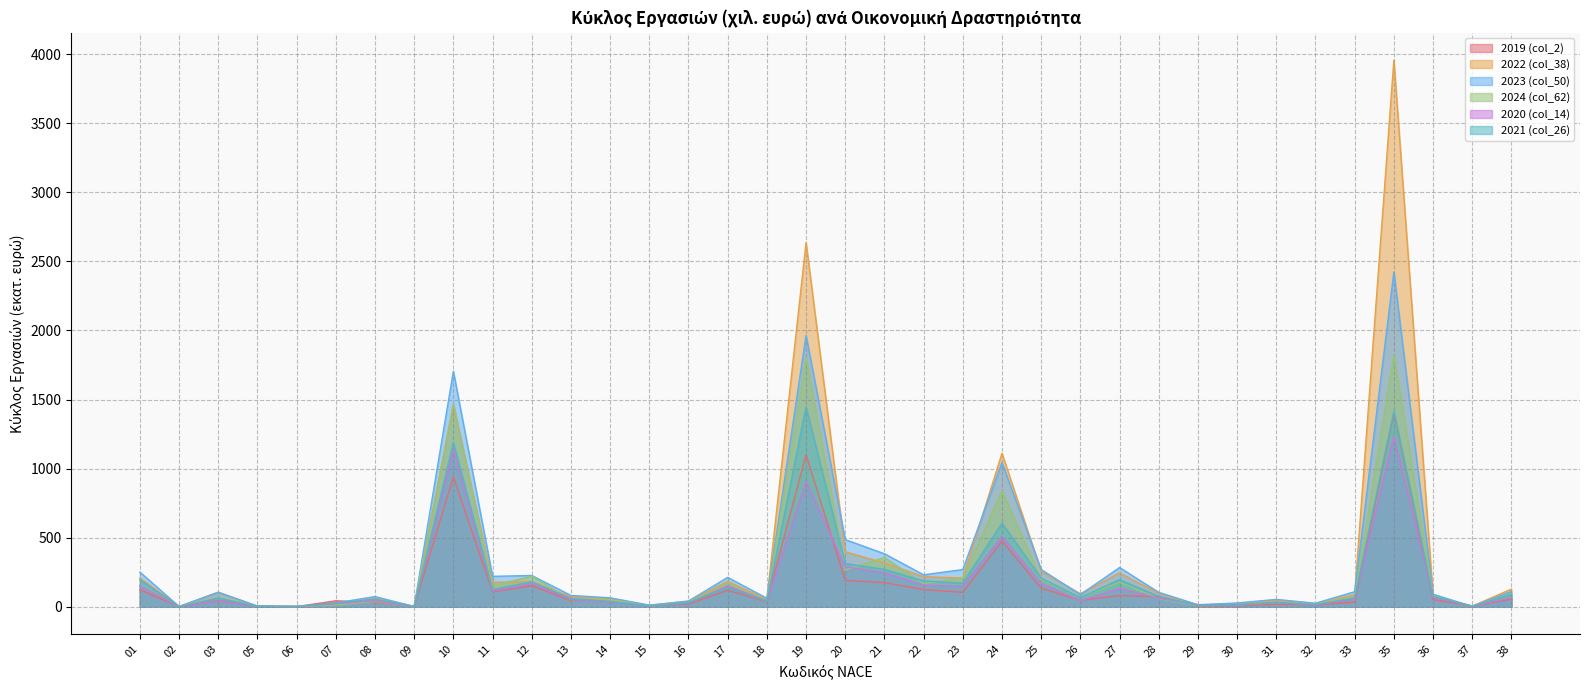

Reading left to right, transcribe all the data shown in this chart.

2019 (col_2): 122.3	0.3	43.5	2.7	0.2	42.0	31.7	0.6	939.8	106.8	150.7	43.4	51.9	6.0	18.7	117.6	35.4	1100.1	189.9	173.7	123.7	103.4	475.5	134.4	45.4	79.4	71.7	4.6	6.5	17.3	12.6	32.4	1404.8	51.6	3.0	54.6
2022 (col_38): 208.0	0.7	104.9	2.6	0.6	17.4	59.6	2.4	1461.1	176.3	180.5	71.4	54.0	9.4	38.9	183.0	51.4	2637.5	397.6	316.0	217.0	207.0	1110.4	256.5	92.8	244.9	95.9	12.1	19.5	43.8	20.2	86.4	3958.1	77.6	3.6	127.0
2023 (col_50): 250.2	0.8	103.4	4.3	0.0	26.5	72.8	0.6	1704.6	219.4	225.5	80.7	63.8	10.8	40.2	211.7	60.3	1963.7	485.3	382.8	230.3	268.5	1043.4	268.6	87.1	283.2	103.2	13.7	26.3	52.4	24.5	108.1	2423.3	89.8	1.9	109.9
2024 (col_62): 152.6	1.1	67.1	2.2	1.9	11.7	37.4	0.6	1468.2	152.6	219.8	50.9	50.6	4.6	30.1	170.5	44.0	1802.8	265.8	355.6	166.5	204.4	839.2	197.2	66.3	176.5	58.7	7.0	12.6	27.9	16.1	72.5	1823.3	77.0	1.0	93.9
2020 (col_14): 149.8	0.7	41.4	2.9	1.3	20.6	42.8	0.4	1134.8	112.7	165.0	51.8	31.0	6.0	24.7	150.0	41.2	906.7	288.9	244.4	155.5	146.6	509.3	168.3	41.9	131.3	61.6	13.1	10.6	28.8	11.3	55.3	1233.7	67.1	3.4	63.7
2021 (col_26): 195.2	0.4	61.1	2.7	1.1	24.9	54.0	0.3	1187.1	123.1	179.7	58.3	36.5	5.2	28.6	136.5	38.9	1445.8	312.0	269.5	185.6	170.1	603.5	205.9	65.6	194.9	73.9	8.8	14.0	29.8	14.7	62.4	1414.5	74.3	4.0	88.0